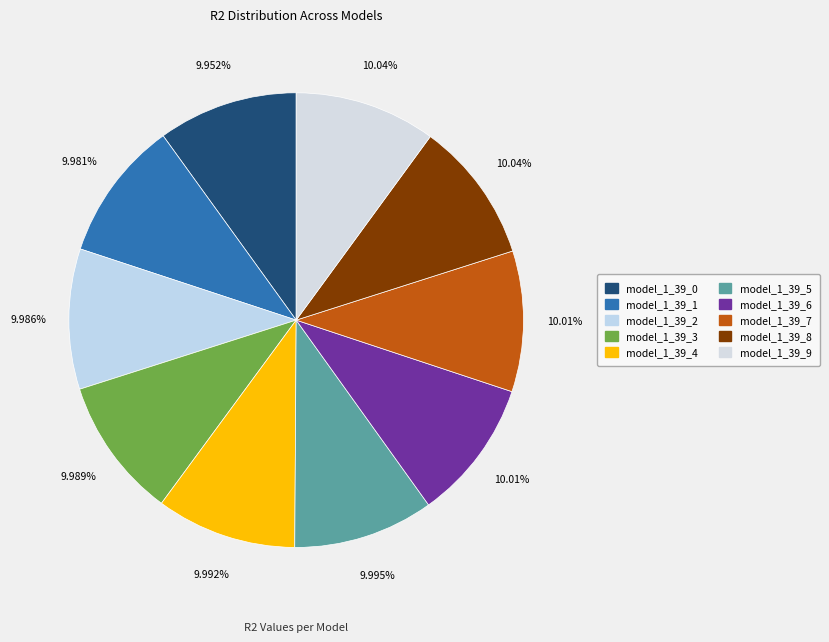

How many slices are in this pie chart?

10